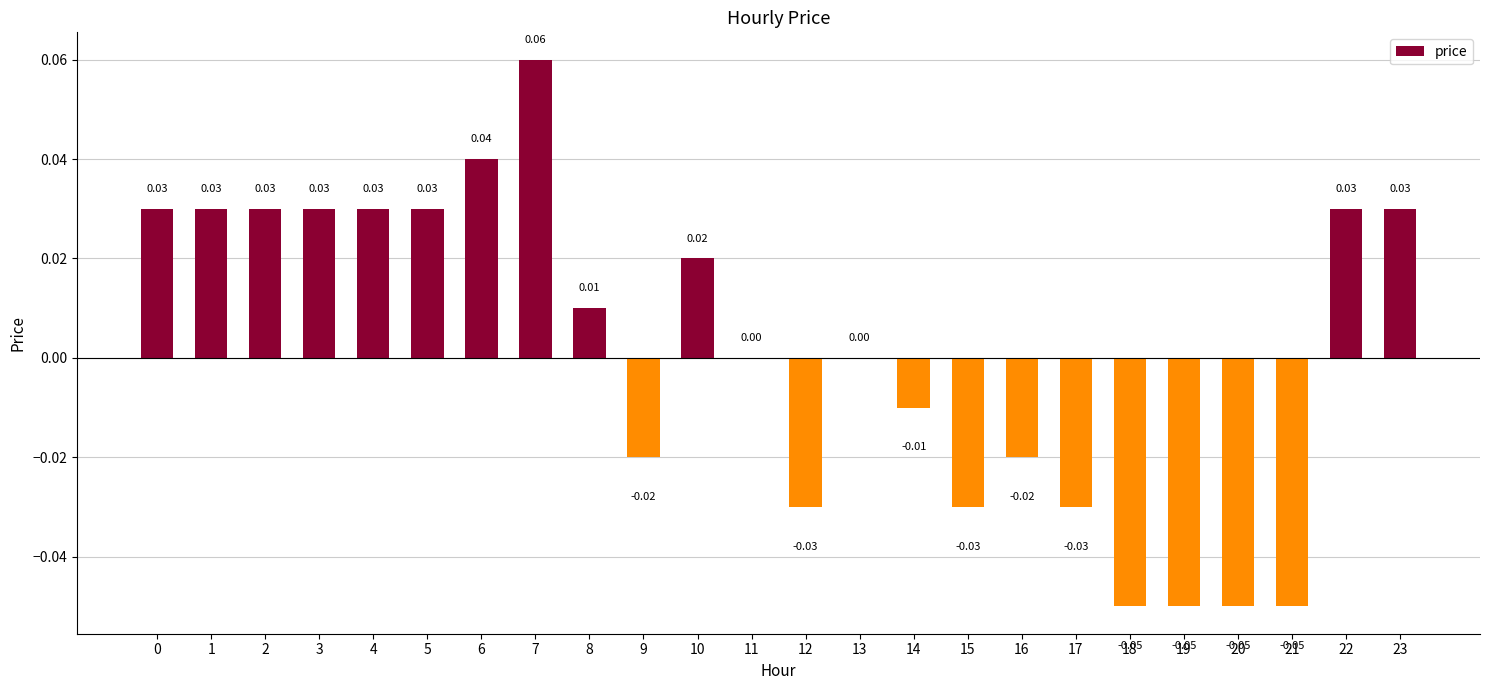

Between 14 and 5, which is larger?

5